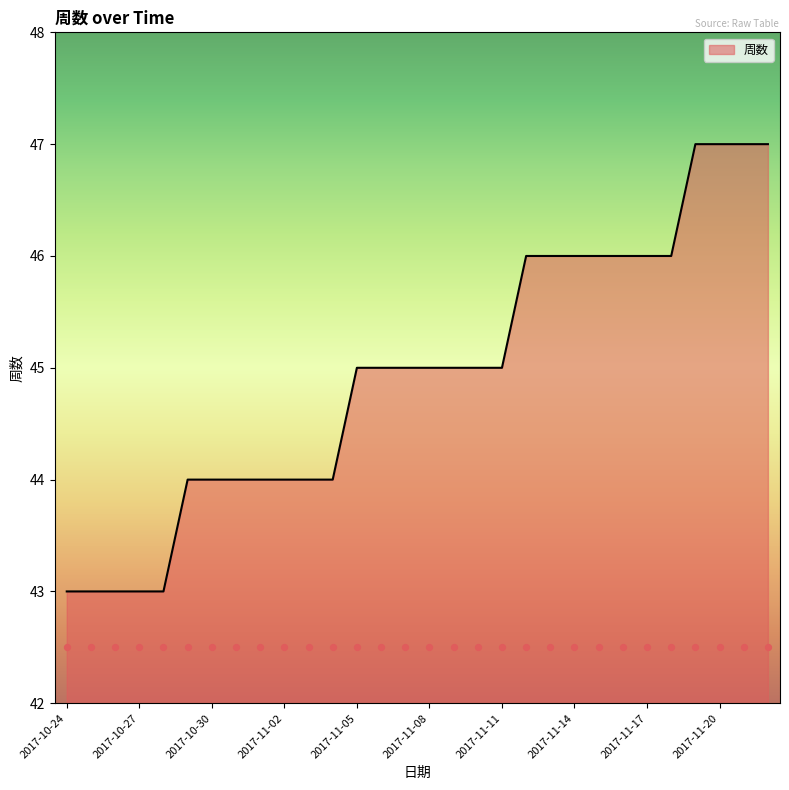

What is the ratio of the value at 2017-11-09 to the value at 2017-10-29?

1.0